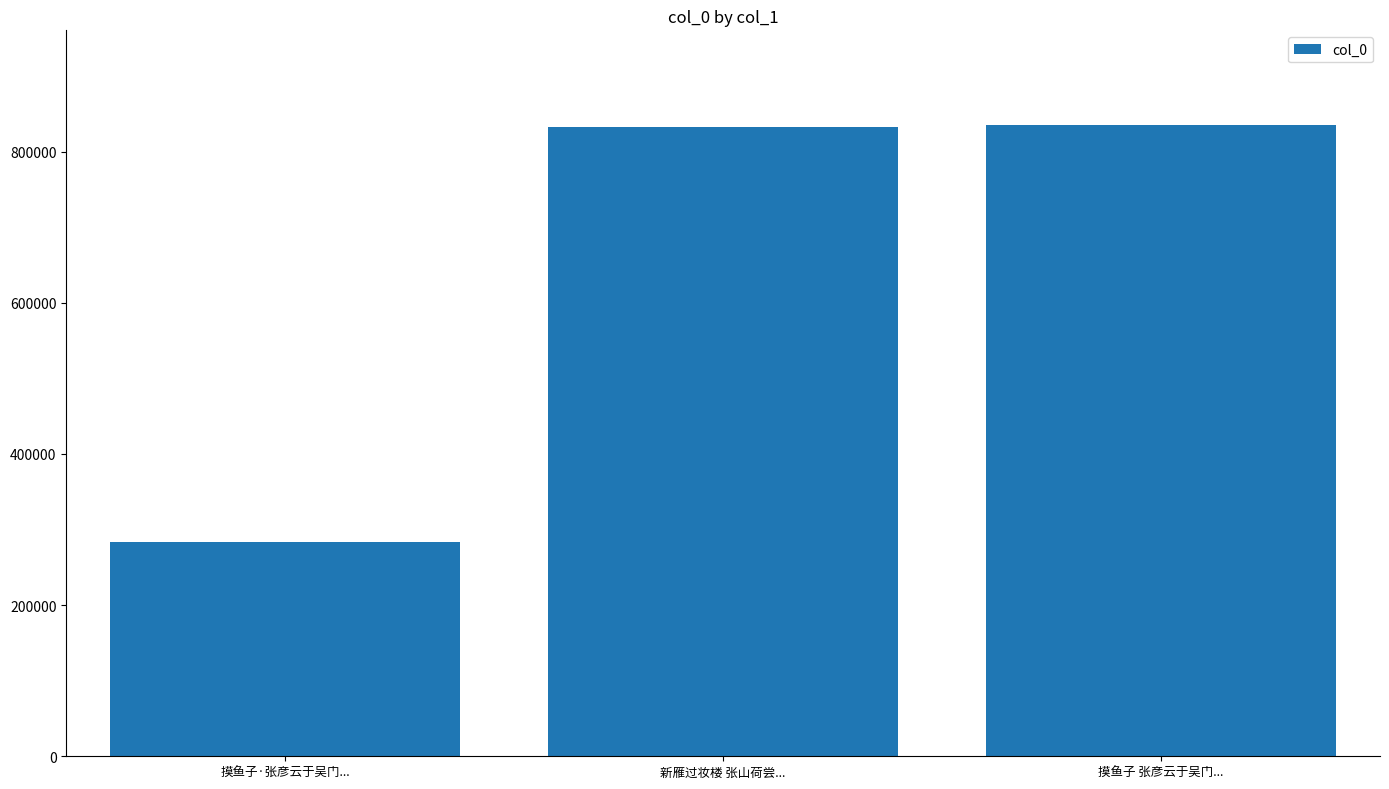

The value at 新雁过妆楼 张山荷尝... is 258592. True or false?

False